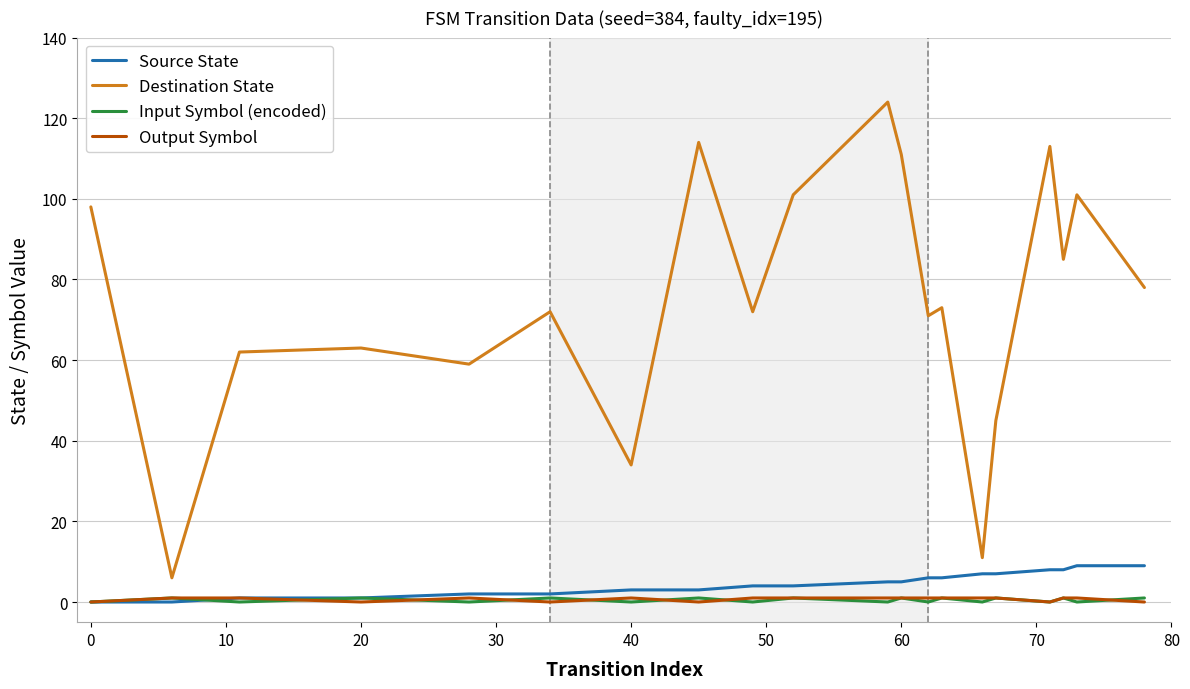

True or false: Input Symbol (encoded) and Destination State intersect in this chart.

False